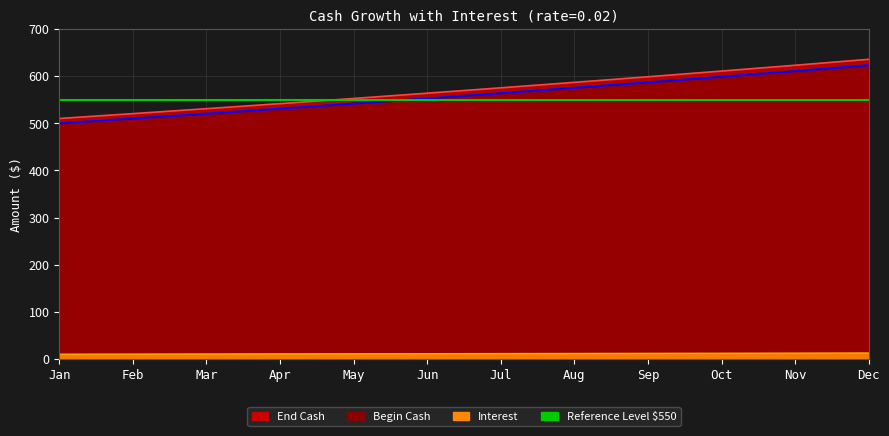

What is the difference between the maximum and minimum values in the Interest series?

2.5